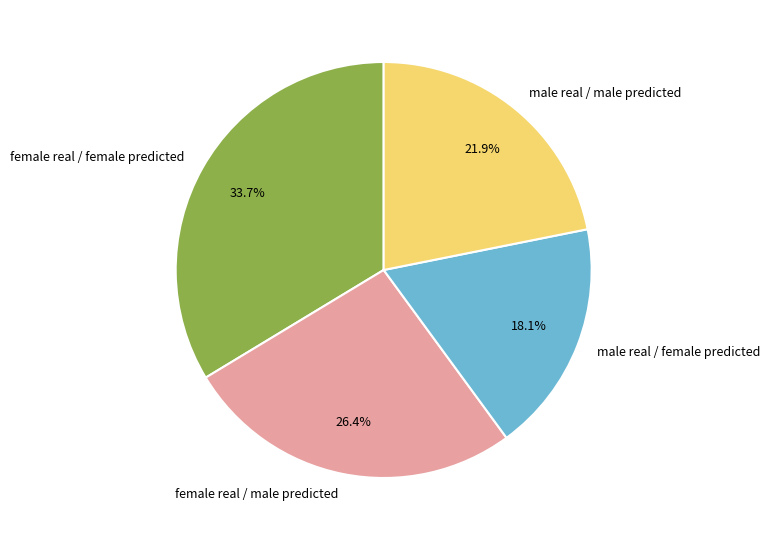

Do female real / female predicted and male real / female predicted together represent more than half of the pie?

Yes